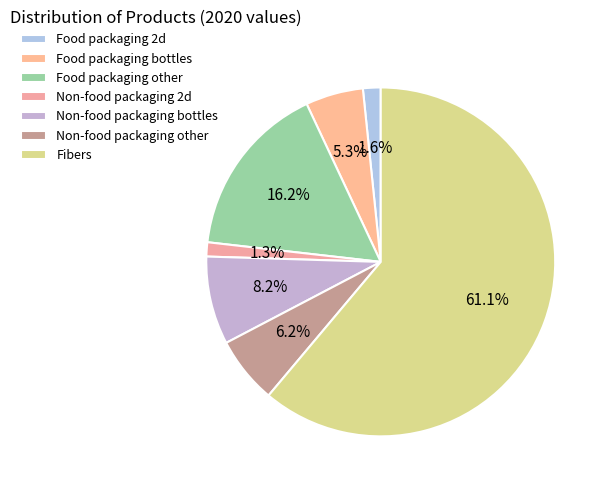

Count the number of slices in the pie.

7